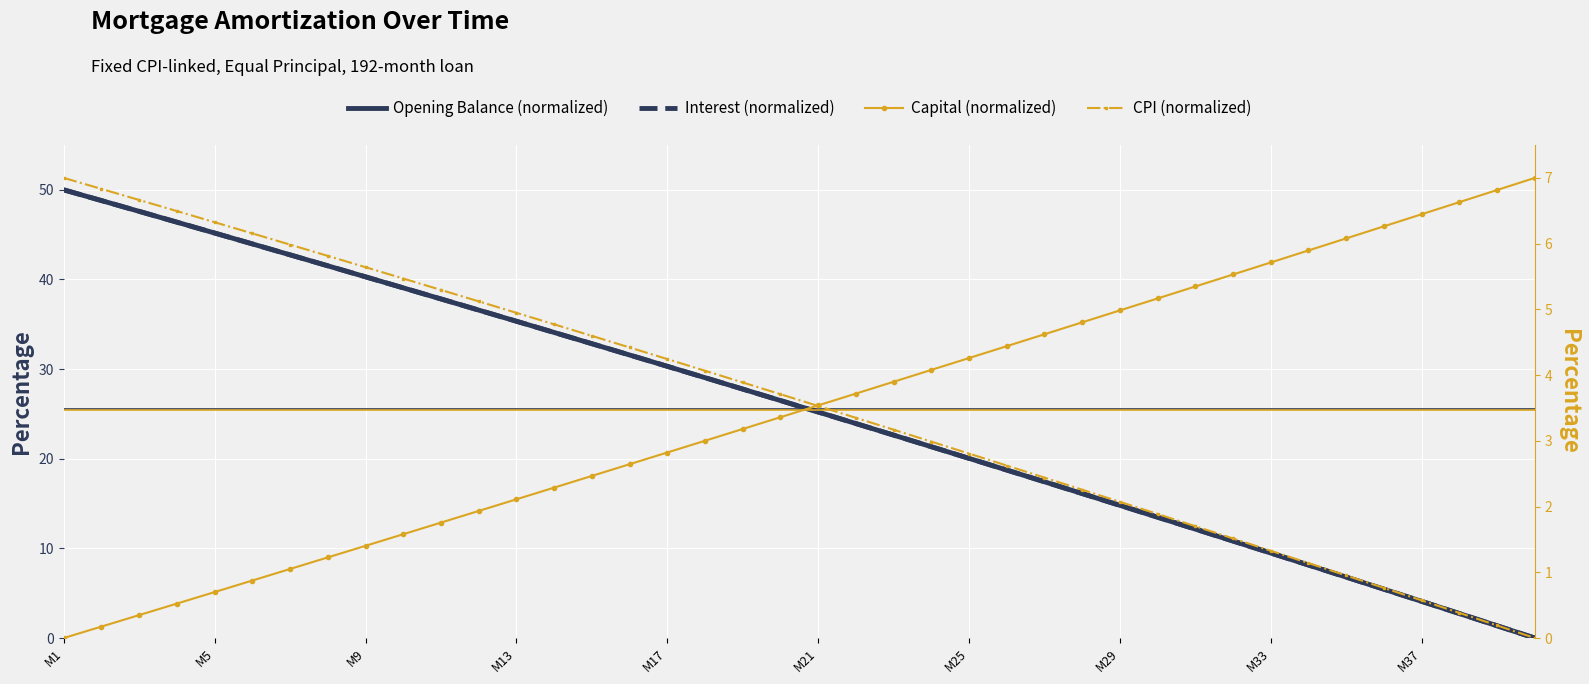

What are all the series names shown in the legend?

Opening Balance (normalized), Interest (normalized), Capital (normalized), CPI (normalized)